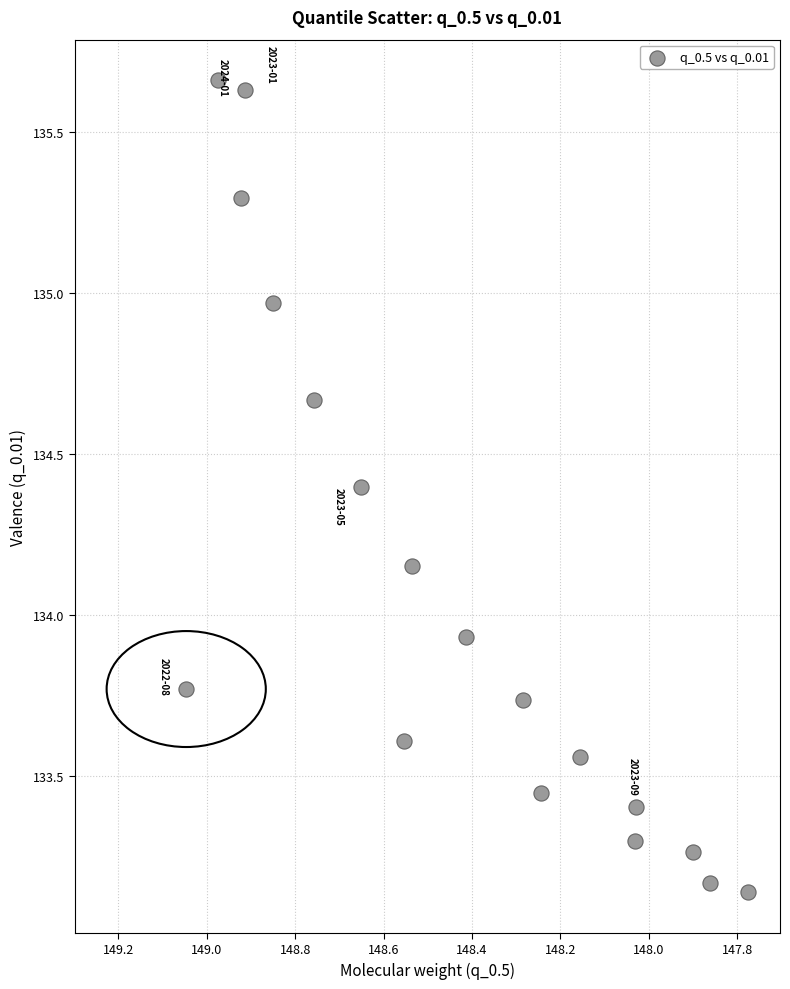

What is the range of X values (max minus min)?

1.3